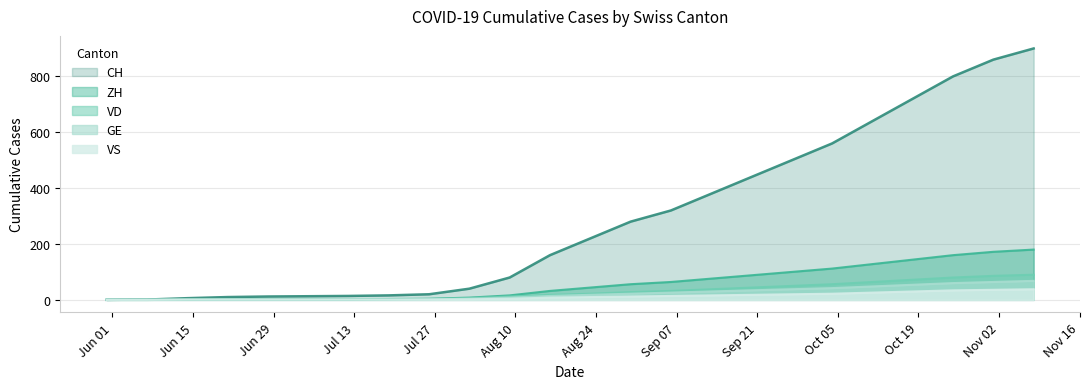

Which series has the widest spread of values?

CH